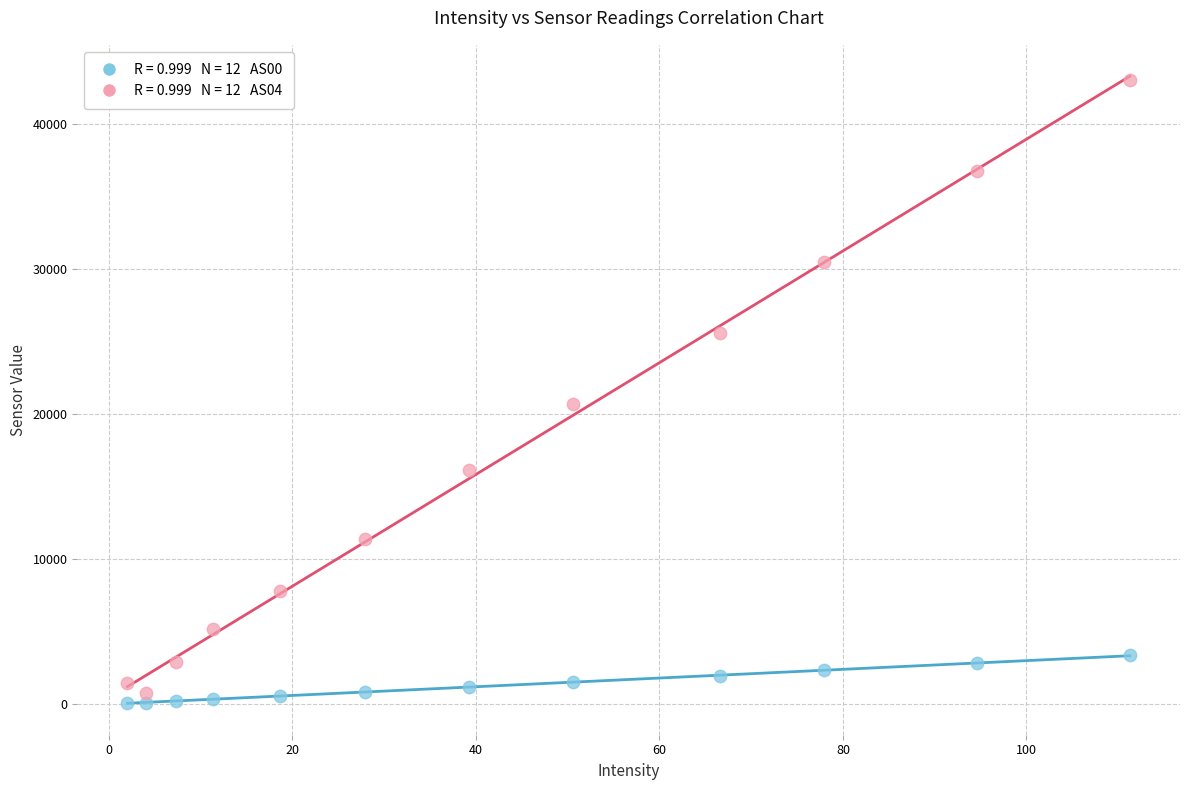

Across all data points, what is the range of Y values (max minus min)?

42991